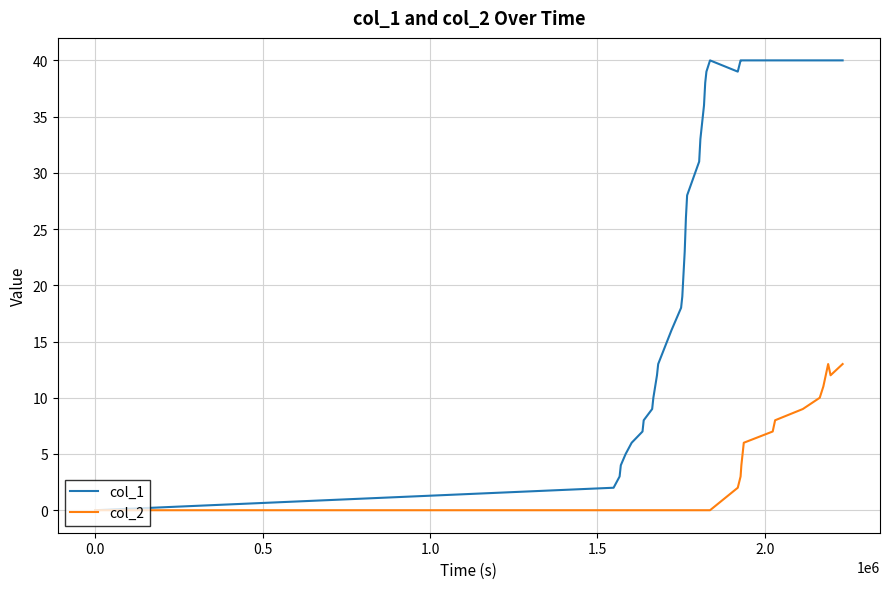

List the series in order of their peak value, highest first.

col_1, col_2